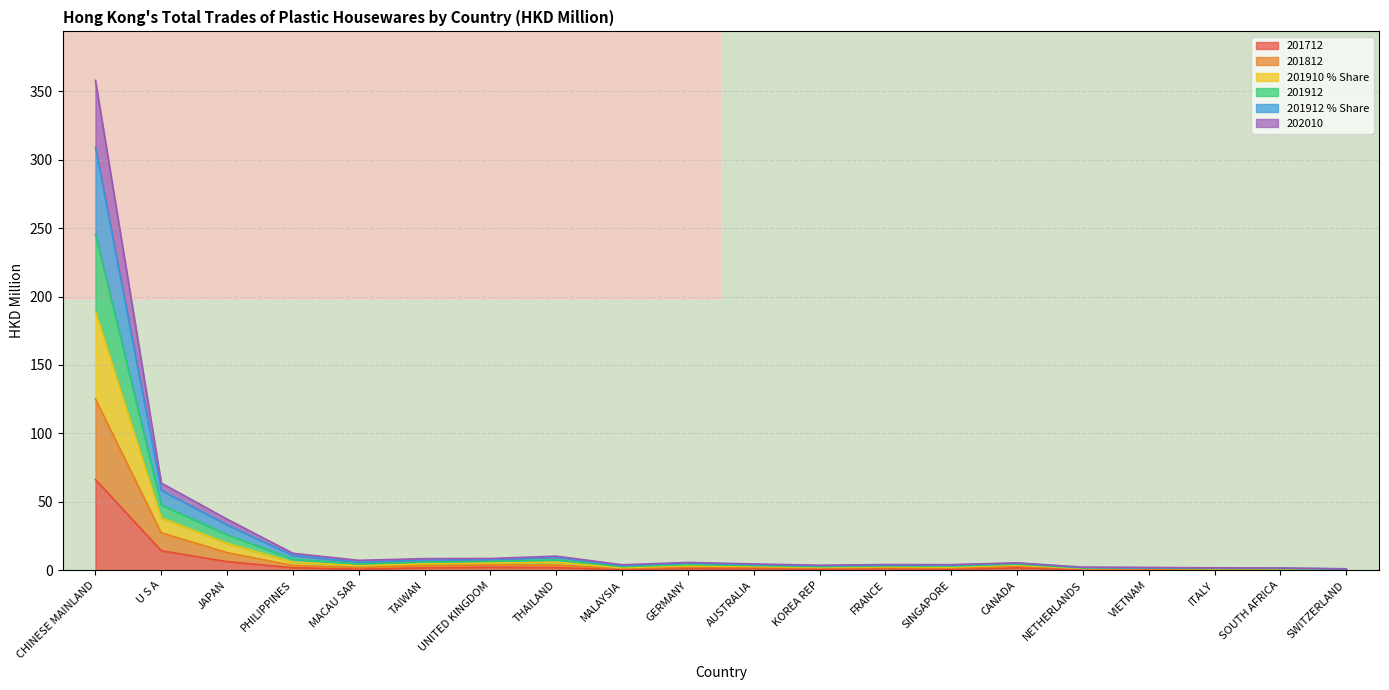

What is the maximum value for 201712?

66.3